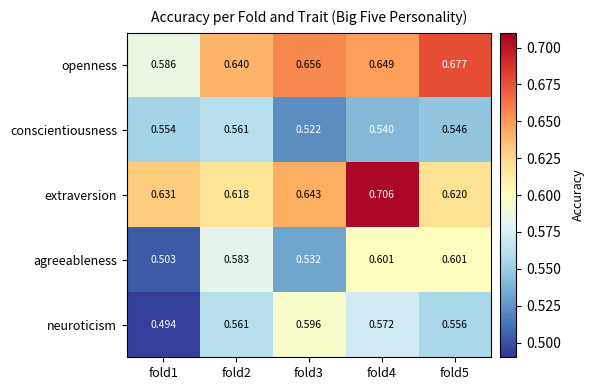

Which category has the lowest value across all series?

fold1